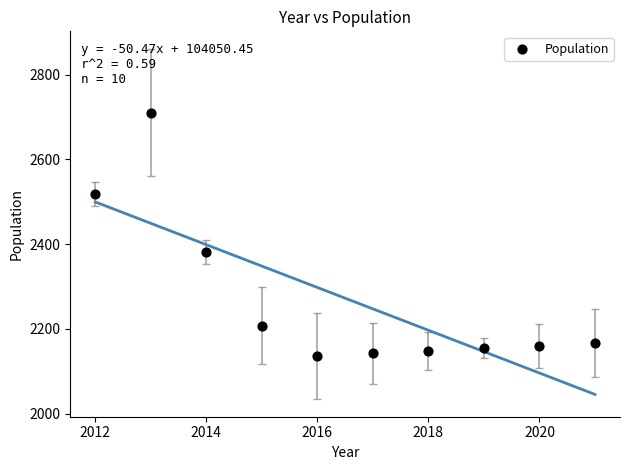

What is the average X value?

2016